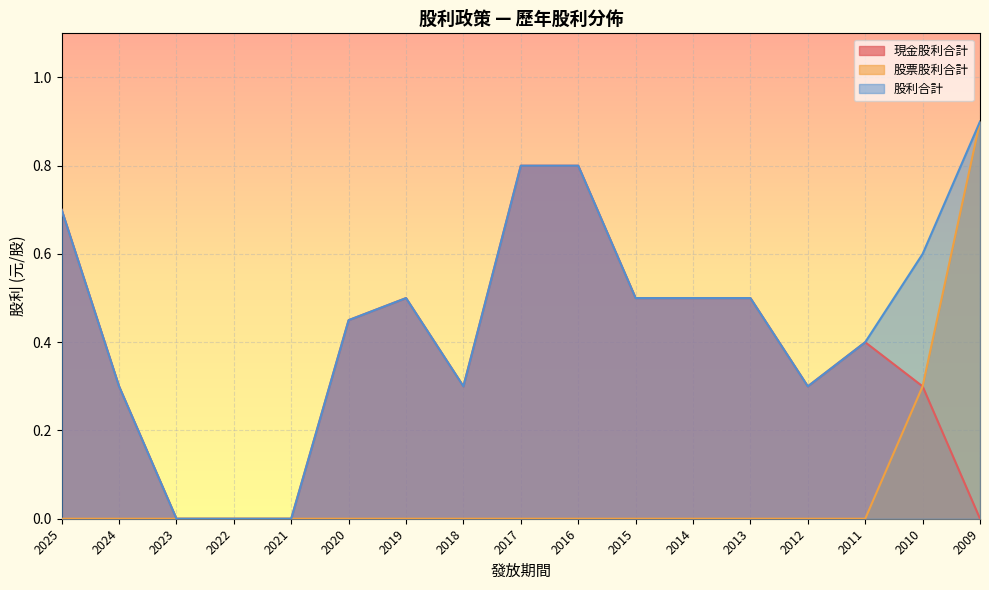

Reading right to left, list all the values displayed in this chart.

現金股利合計: 0.0	0.3	0.4	0.3	0.5	0.5	0.5	0.8	0.8	0.3	0.5	0.5	0.0	0.0	0.0	0.3	0.7
股票股利合計: 0.9	0.3	0.0	0.0	0.0	0.0	0.0	0.0	0.0	0.0	0.0	0.0	0.0	0.0	0.0	0.0	0.0
股利合計: 0.9	0.6	0.4	0.3	0.5	0.5	0.5	0.8	0.8	0.3	0.5	0.5	0.0	0.0	0.0	0.3	0.7